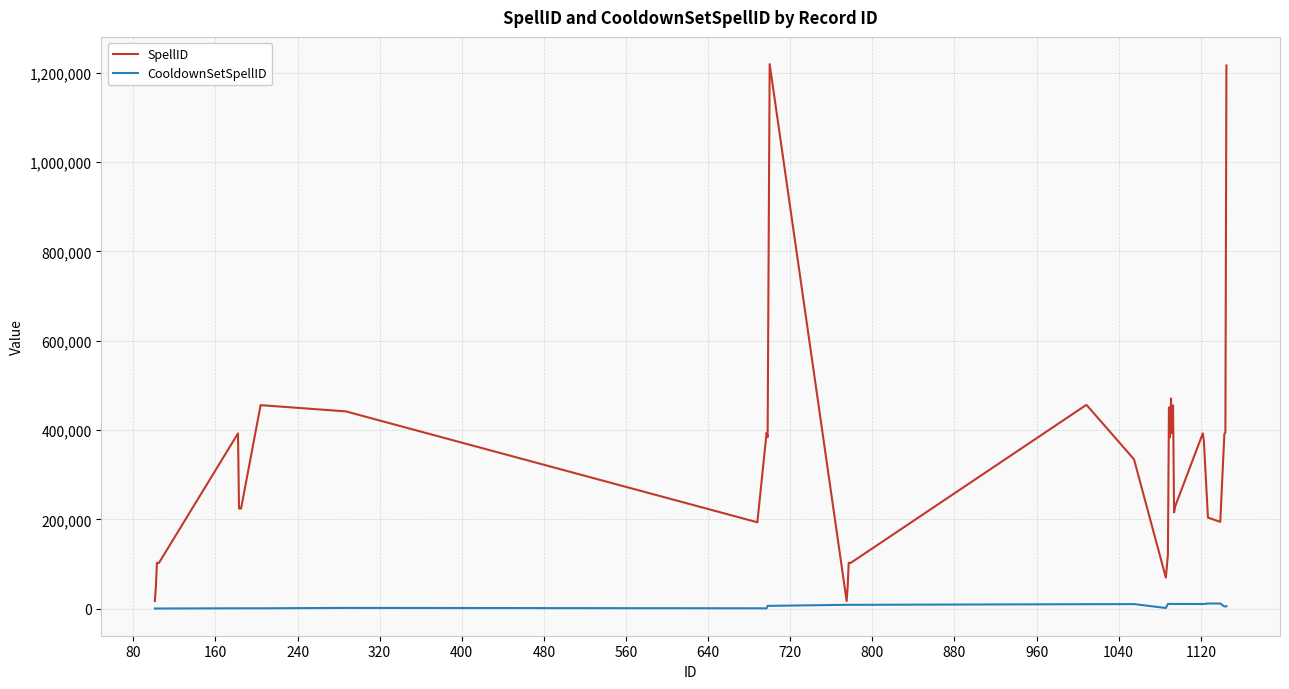

What is the minimum value for SpellID?

16979